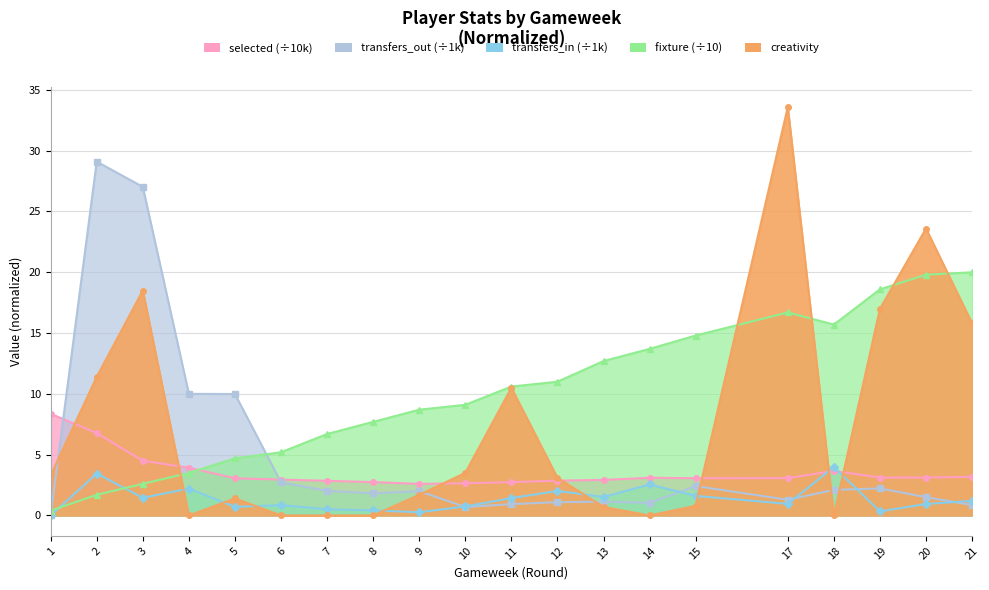

True or false: transfers_out has a value of 0.8 at 20.

False